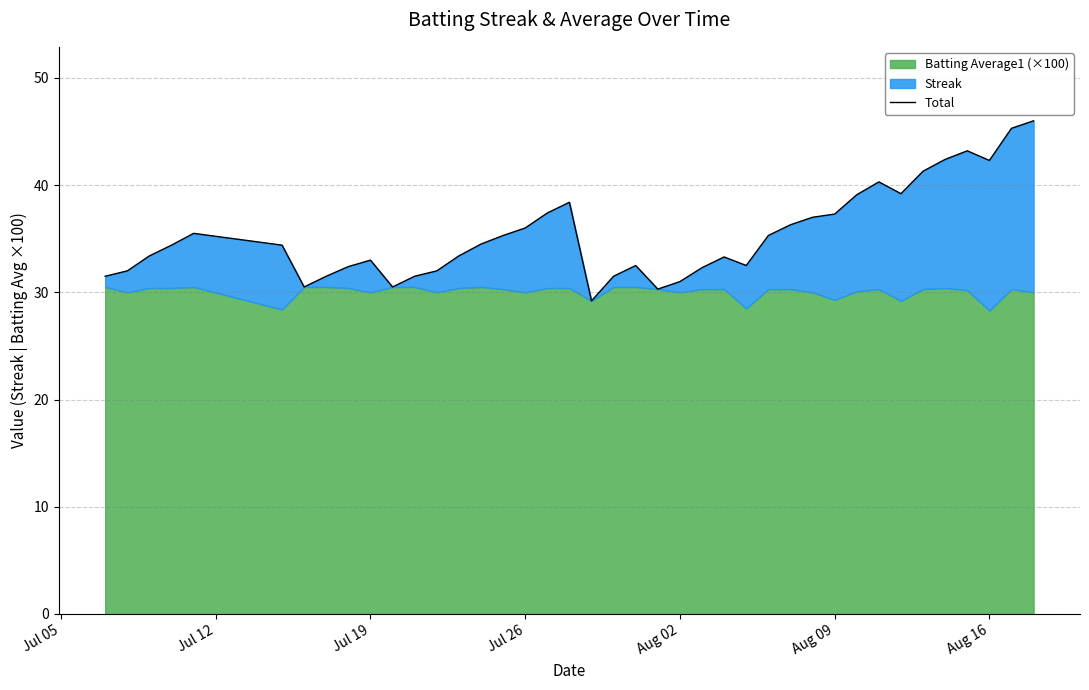

True or false: the data has more than 0 interior local peaks.

True